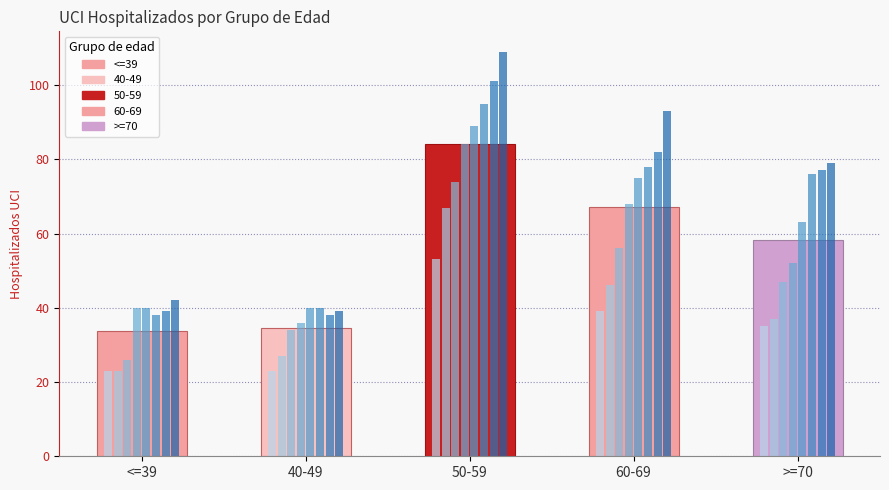

Reading right to left, transcribe all the data shown in this chart.

58.2	67.1	84.0	34.6	33.9